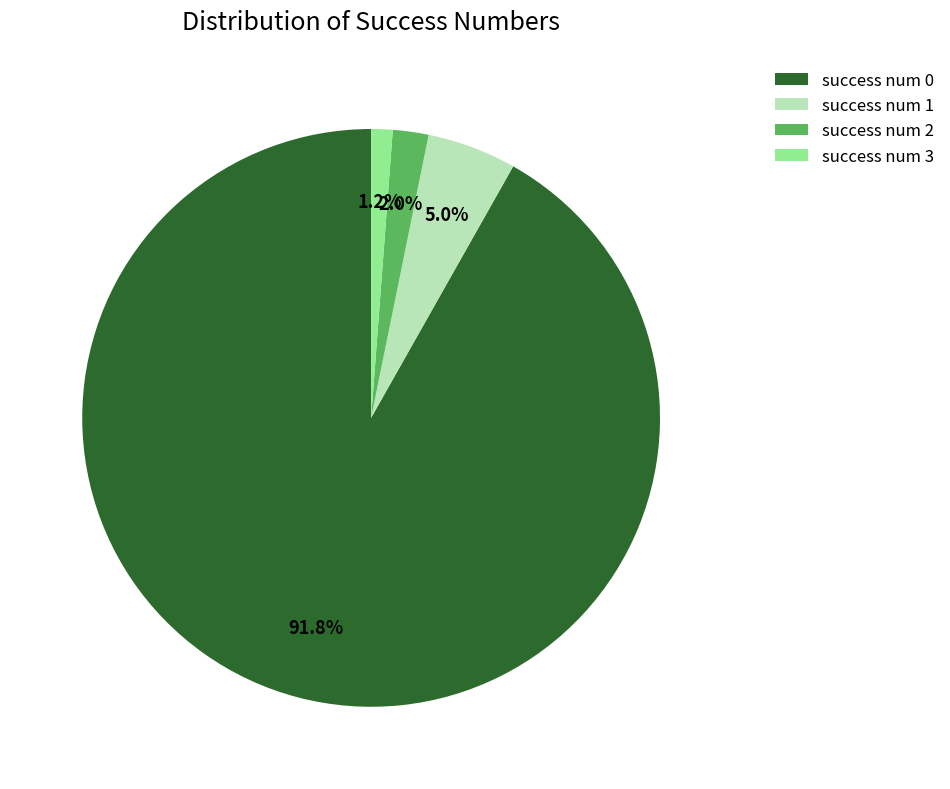

To the nearest percent, what percentage of the pie is success num 3?

1%